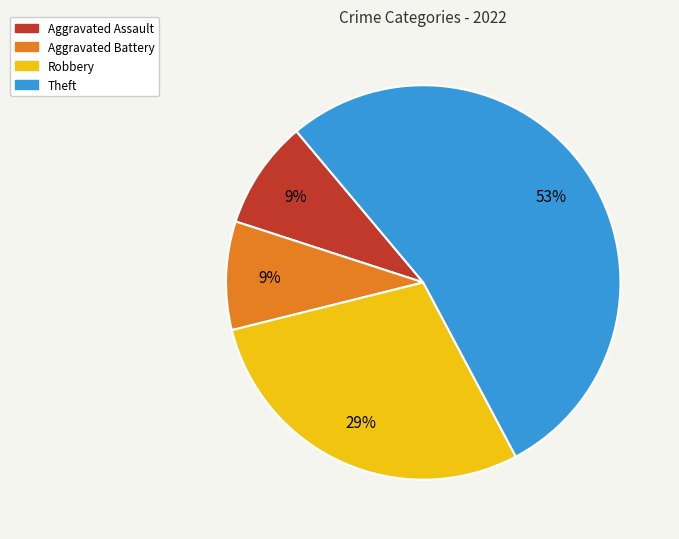

Is the sum of Robbery and Aggravated Battery greater than half?

No